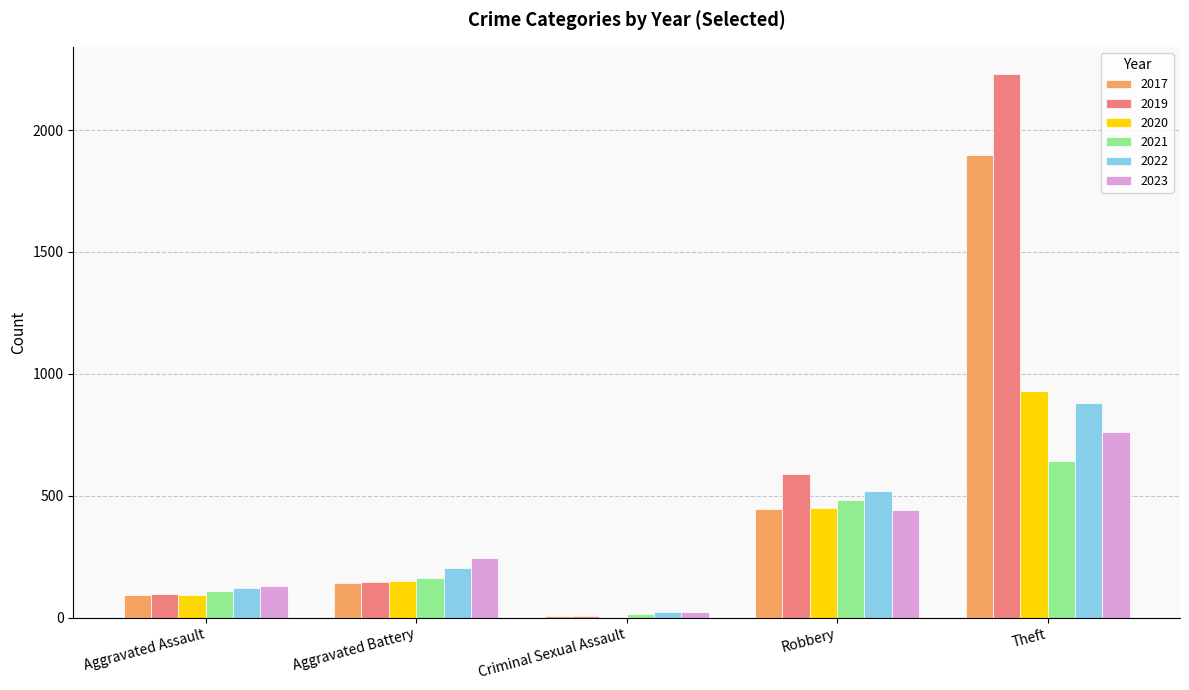

Reading right to left, extract all data points from this chart.

2017: Theft=1896	Robbery=446	Criminal Sexual Assault=8	Aggravated Battery=142	Aggravated Assault=95
2019: Theft=2230	Robbery=591	Criminal Sexual Assault=8	Aggravated Battery=148	Aggravated Assault=98
2020: Theft=930	Robbery=450	Criminal Sexual Assault=3	Aggravated Battery=150	Aggravated Assault=94
2021: Theft=642	Robbery=484	Criminal Sexual Assault=14	Aggravated Battery=163	Aggravated Assault=110
2022: Theft=880	Robbery=521	Criminal Sexual Assault=24	Aggravated Battery=202	Aggravated Assault=121
2023: Theft=762	Robbery=440	Criminal Sexual Assault=22	Aggravated Battery=244	Aggravated Assault=130